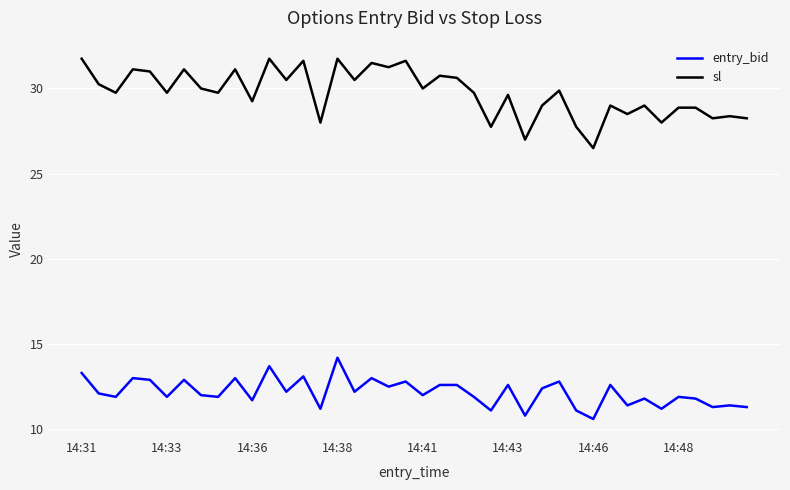

True or false: sl and entry_bid intersect in this chart.

False